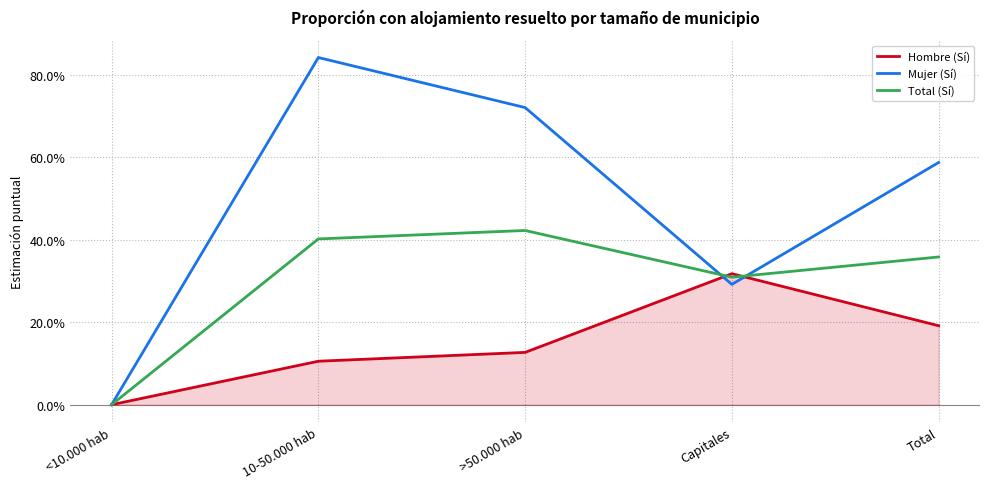

What are all the series names shown in the legend?

Hombre (Sí), Mujer (Sí), Total (Sí)